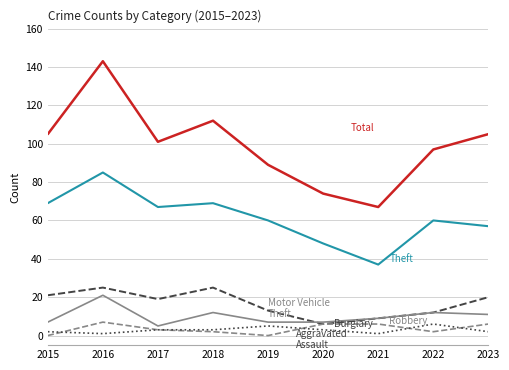

At which category is the sum across all series the highest?

2016